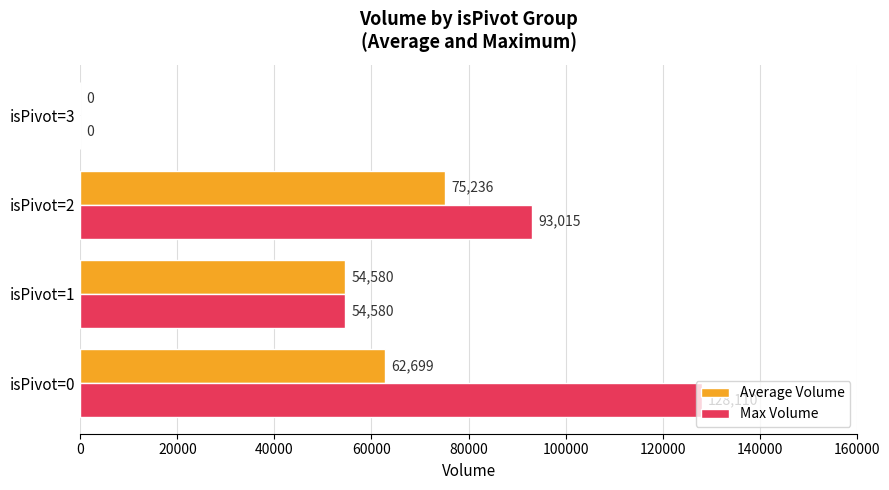

Between isPivot=0 and isPivot=3, which series saw the biggest shift?

Max Volume